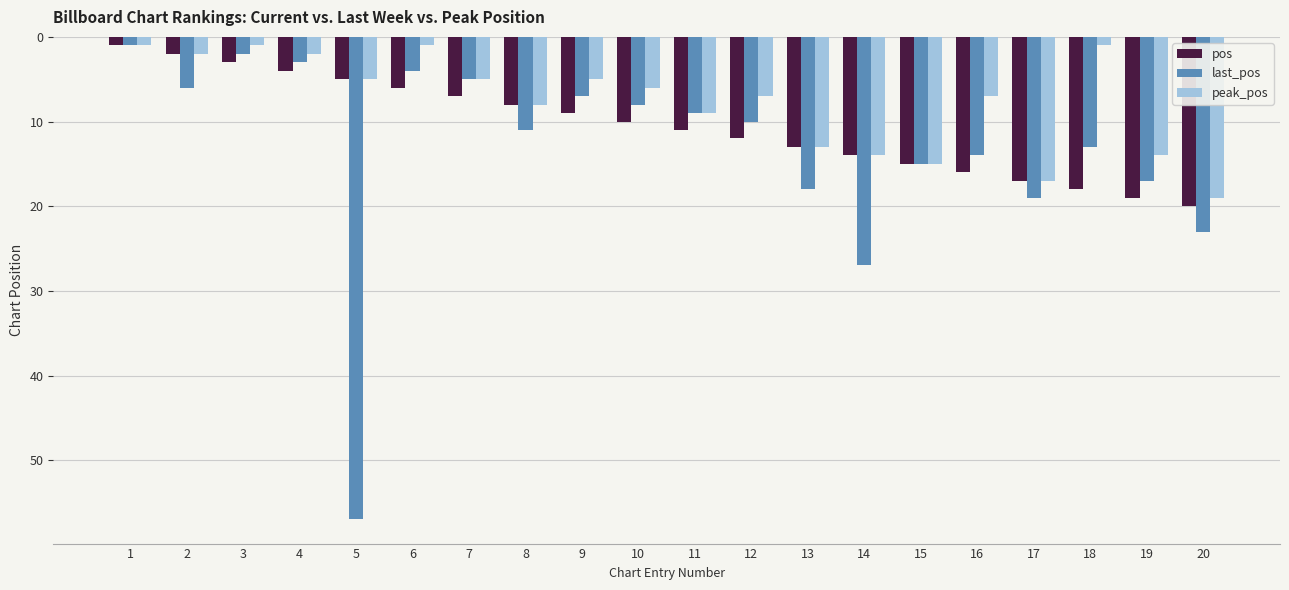

What are all the series names shown in the legend?

pos, last_pos, peak_pos